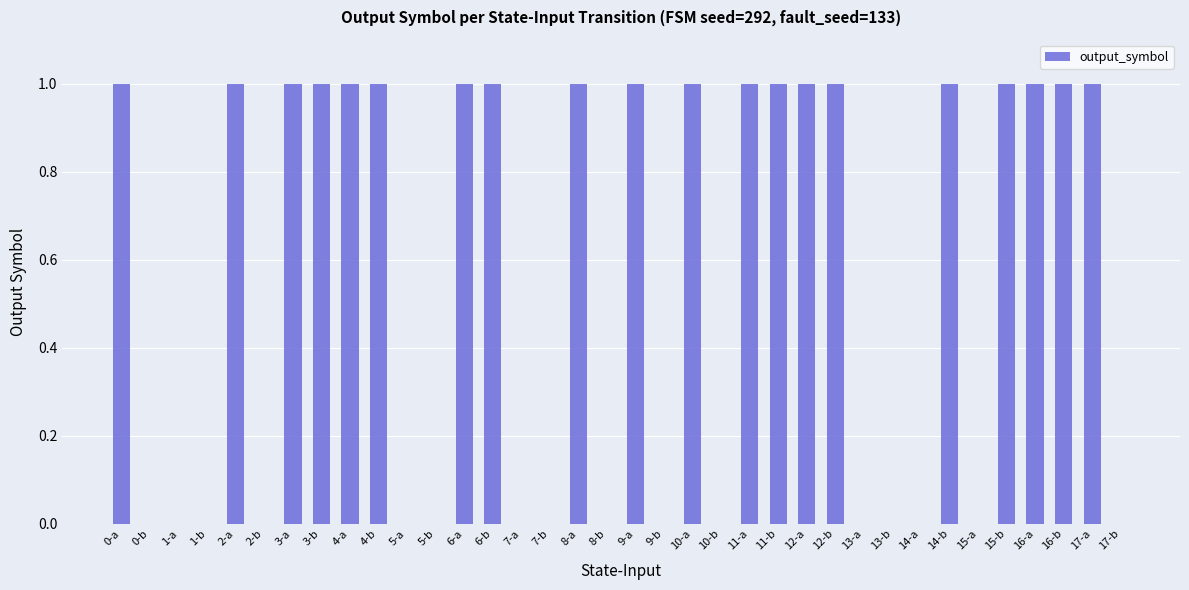

Count the number of categories in the chart.

36